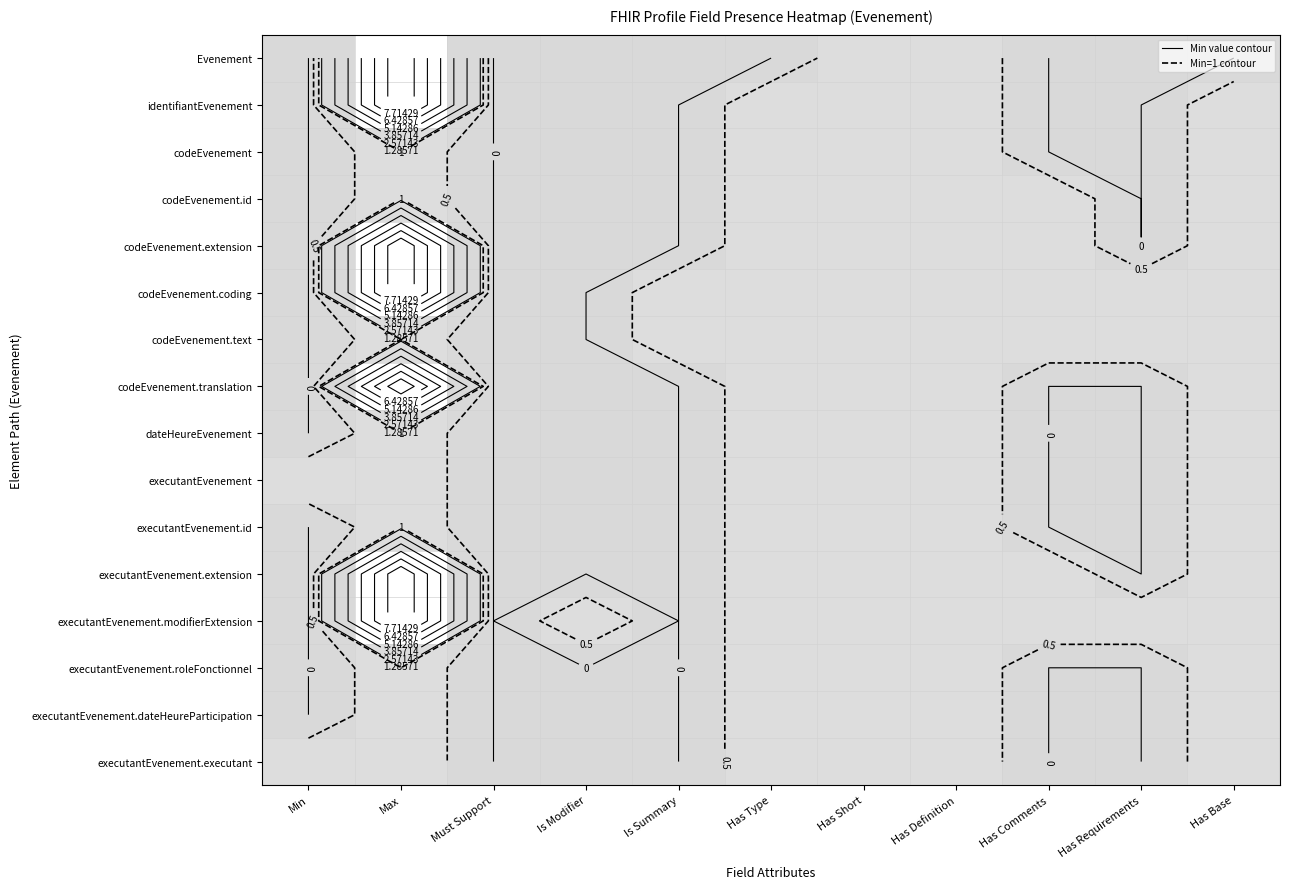

How many distinct data groups are displayed?

16